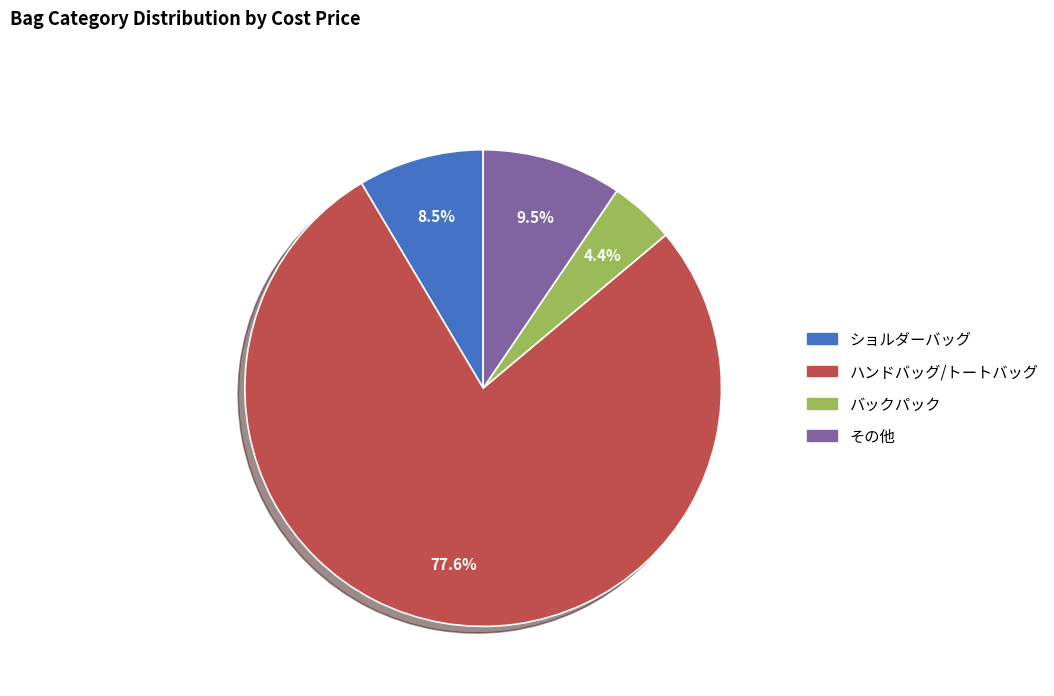

Is there a majority slice in this chart?

Yes